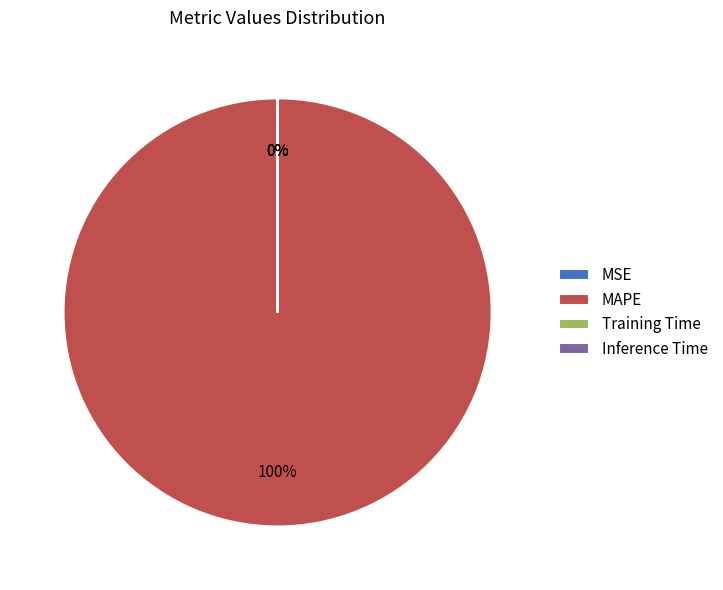

To the nearest percent, what is the difference between the largest and smallest slice percentages?

100%